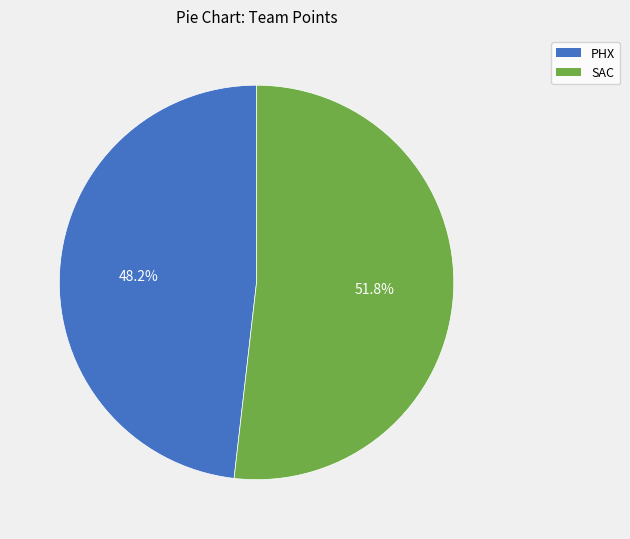

To the nearest percent, what is the difference between the PHX and SAC slice percentages?

4%